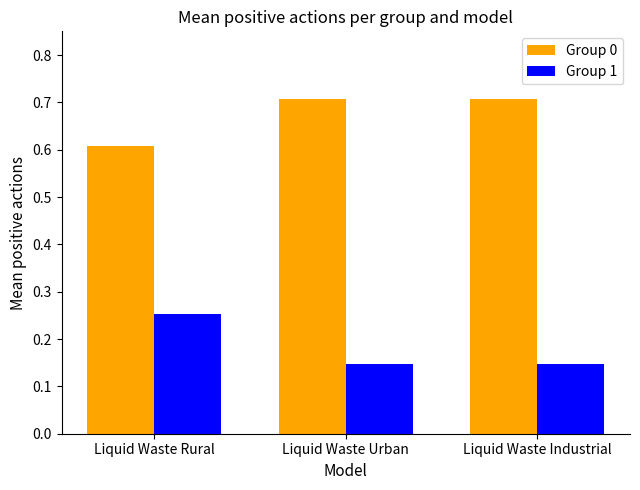

What is the label of the 2nd bar from the left?

Liquid Waste Urban